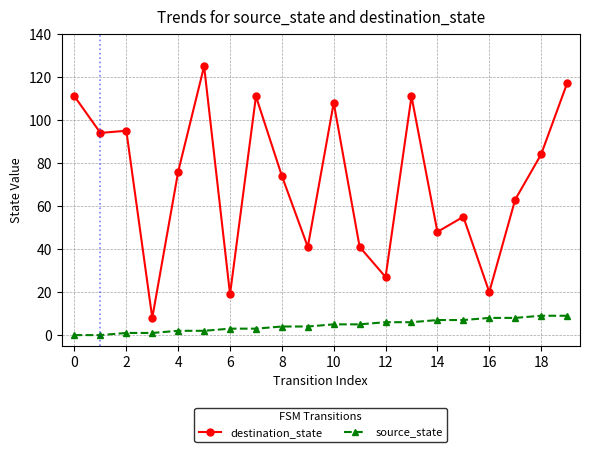

True or false: destination_state has more than 0 interior local peaks.

True